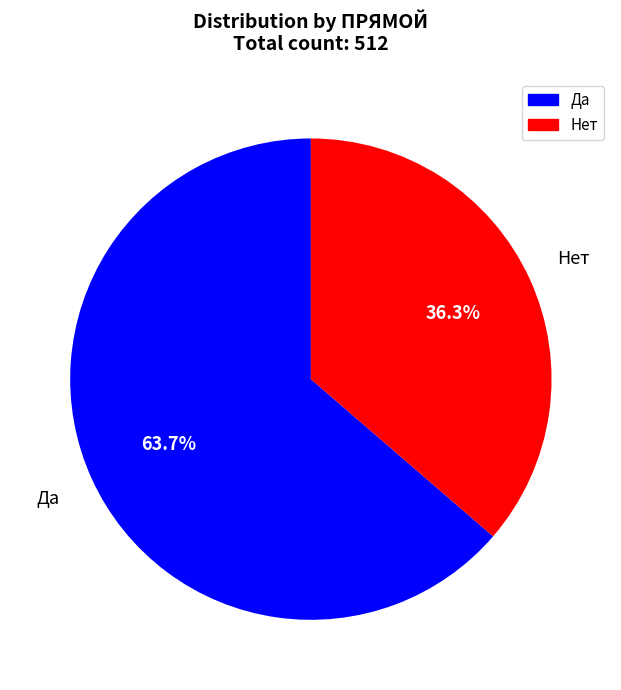

To the nearest percent, what portion does Да represent?

64%